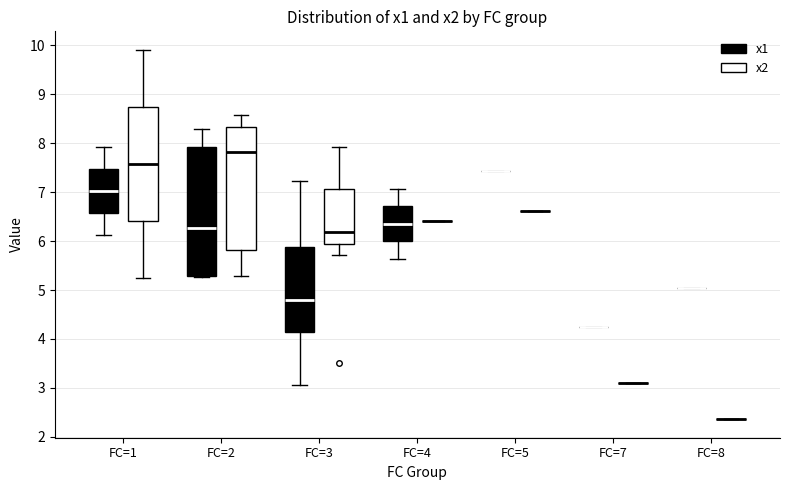

Reading left to right, transcribe this box plot: for each box, give where its median line is, the range the box spans, and where its two whiskers end, as read against the y-axis. The values are not printed on the chart, so give them approximately, as read against the axis.

FC=1 (x1): median 7.0, box 6.6 to 7.5, whiskers 6.1 to 7.9
FC=1 (x2): median 7.6, box 6.4 to 8.7, whiskers 5.2 to 9.9
FC=2 (x1): median 6.3, box 5.3 to 7.9, whiskers 5.3 to 8.3
FC=2 (x2): median 7.8, box 5.8 to 8.3, whiskers 5.3 to 8.6
FC=3 (x1): median 4.8, box 4.1 to 5.9, whiskers 3.1 to 7.2
FC=3 (x2): median 6.2, box 5.9 to 7.1, whiskers 5.7 to 7.9
FC=4 (x1): median 6.3, box 6.0 to 6.7, whiskers 5.6 to 7.1
FC=4 (x2): box collapsed to a line at 6.4, whiskers 6.4 to 6.4
FC=5 (x1): box collapsed to a line at 7.4, whiskers 7.4 to 7.4
FC=5 (x2): box collapsed to a line at 6.6, whiskers 6.6 to 6.6
FC=7 (x1): box collapsed to a line at 4.2, whiskers 4.2 to 4.2
FC=7 (x2): box collapsed to a line at 3.1, whiskers 3.1 to 3.1
FC=8 (x1): box collapsed to a line at 5.0, whiskers 5.0 to 5.0
FC=8 (x2): box collapsed to a line at 2.4, whiskers 2.4 to 2.4